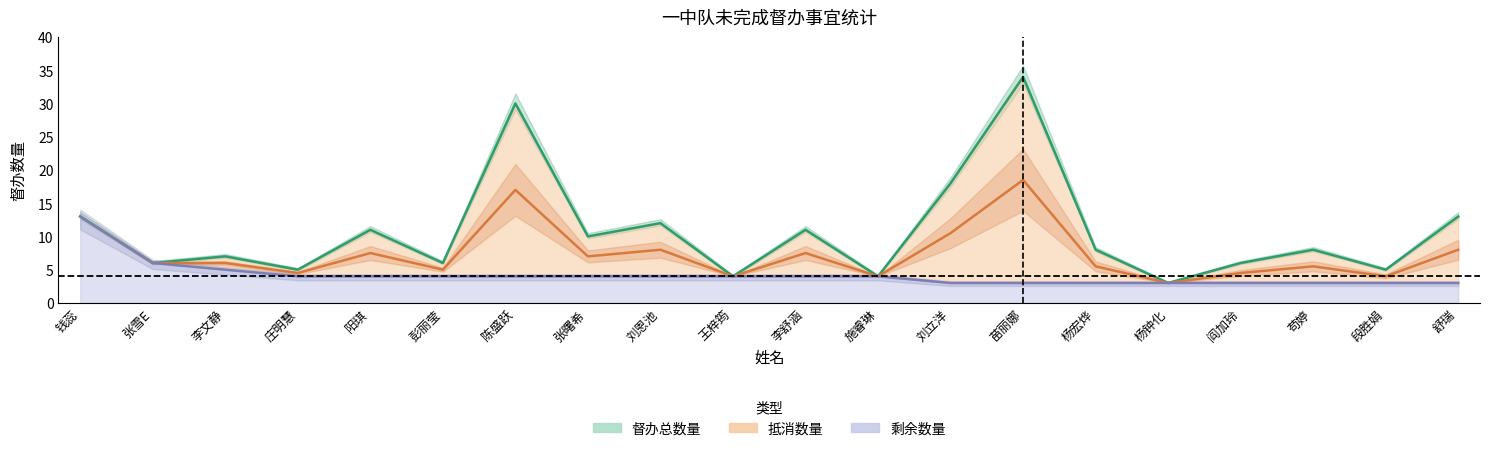

At which category is the sum across all series the highest?

苗丽娜